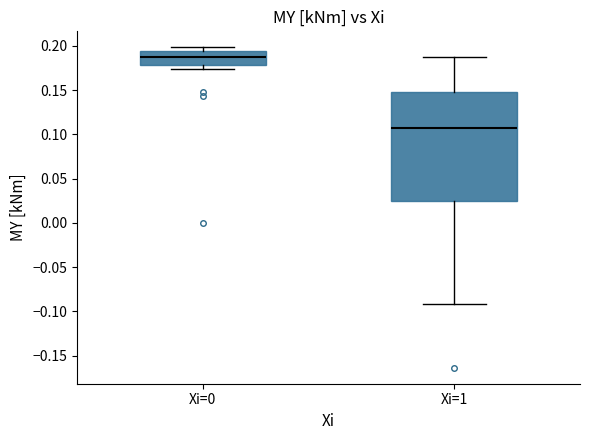

Which box is the tallest, from its lower edge to its upper edge?

Xi=1